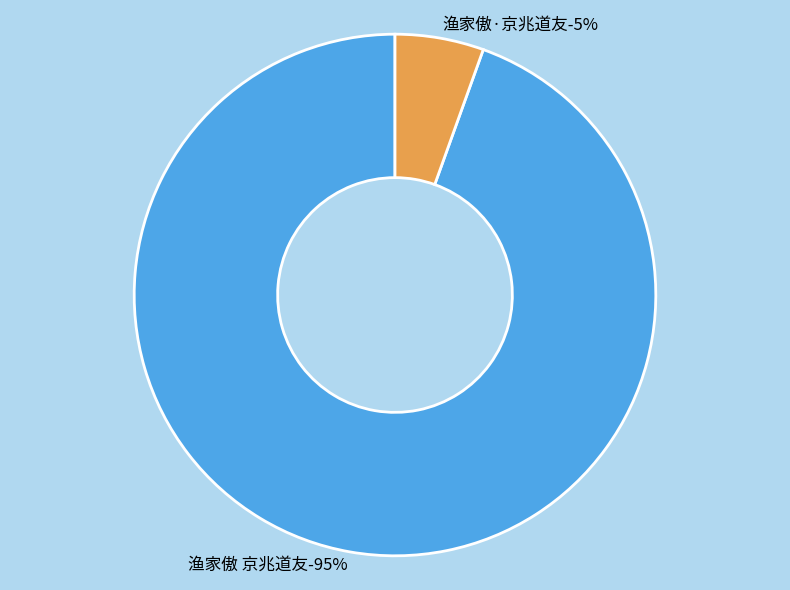

What percentage do 渔家傲·京兆道友 and 渔家傲 京兆道友 together represent?

100.0%